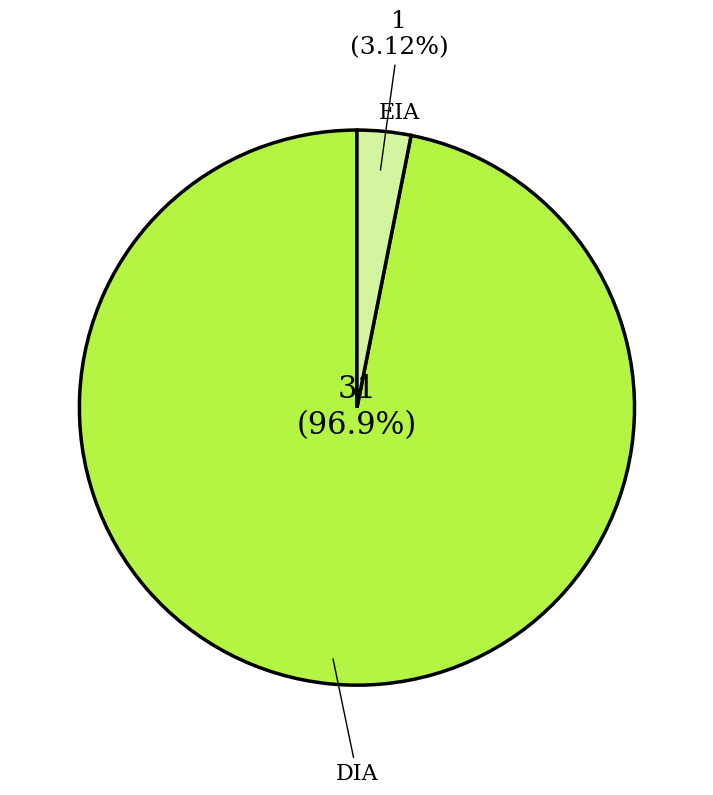

What percentage is the EIA slice, to the nearest percent?

3%